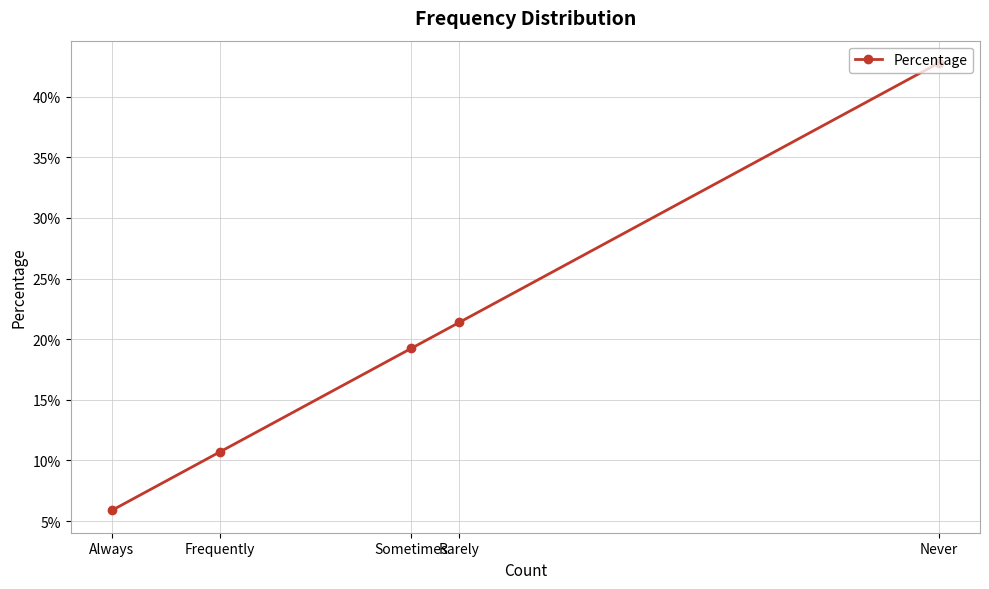

Count the number of data series in this chart.

1